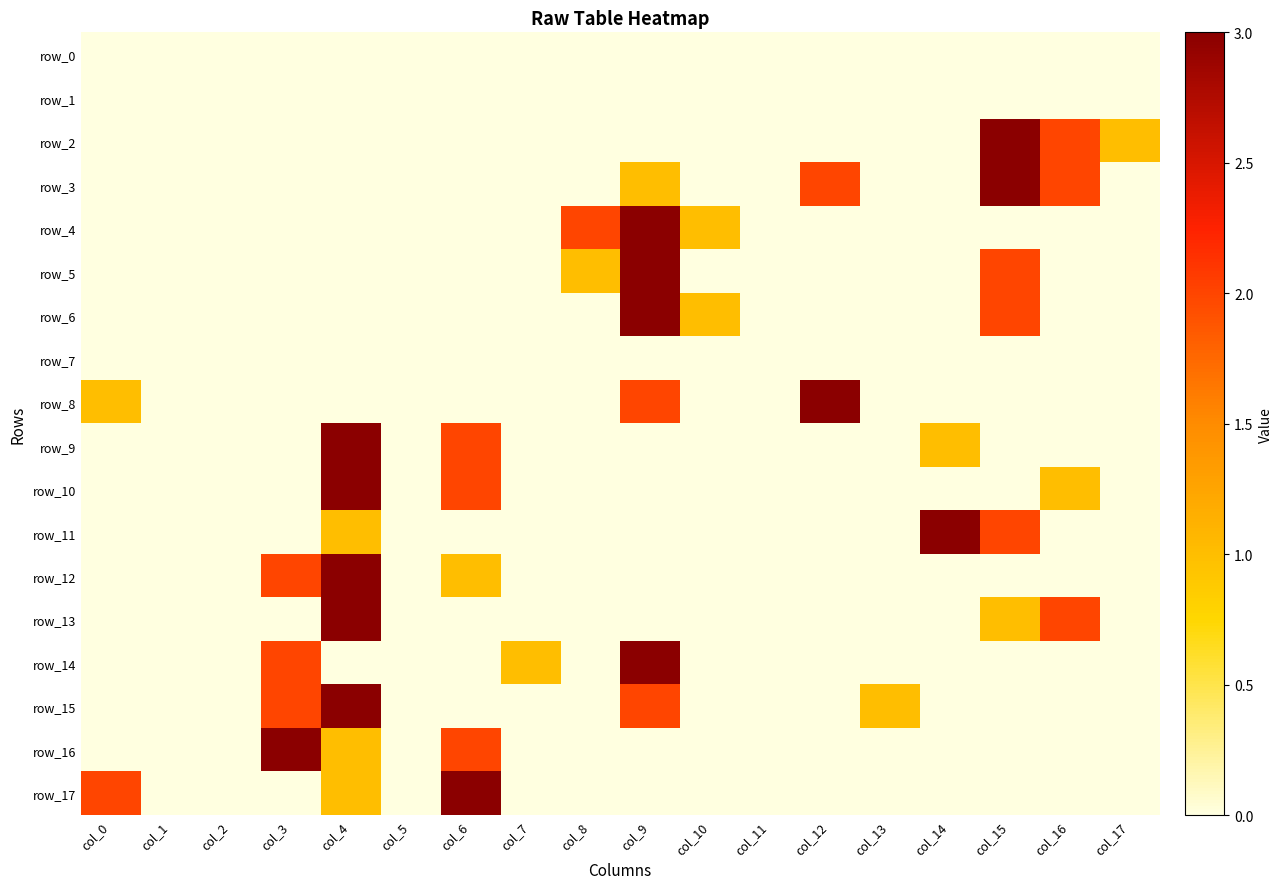

Rank the series at col_15 from lowest to highest value.

row_0, row_1, row_4, row_7, row_8, row_9, row_10, row_12, row_14, row_15, row_16, row_17, row_13, row_5, row_6, row_11, row_2, row_3